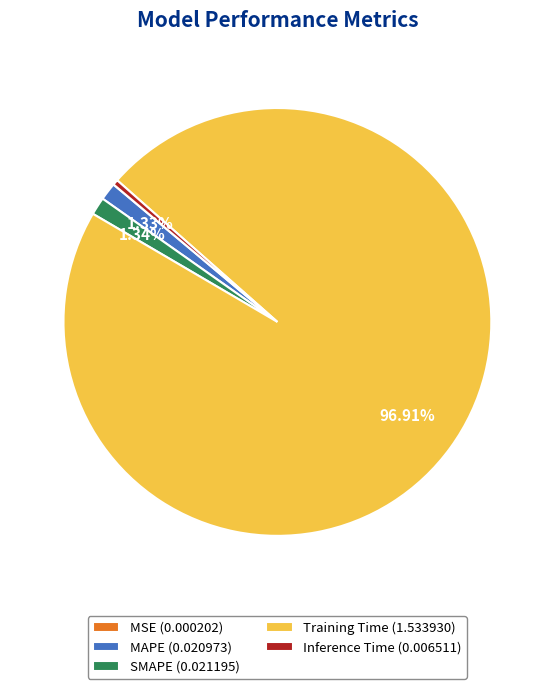

What percentage do MAPE and SMAPE together represent?

2.7%